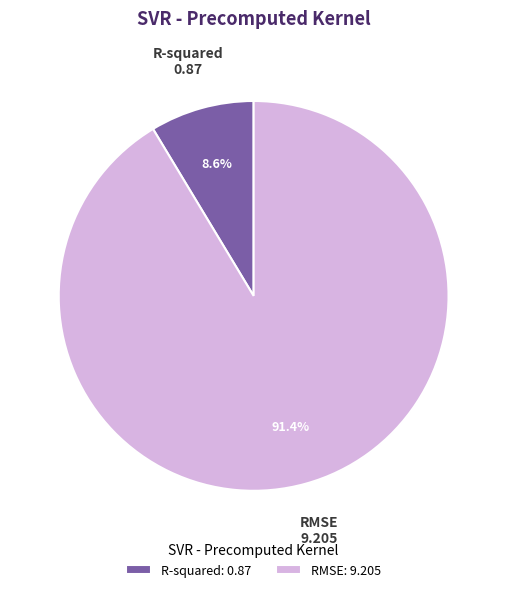

Between R-squared and RMSE, which is larger?

RMSE